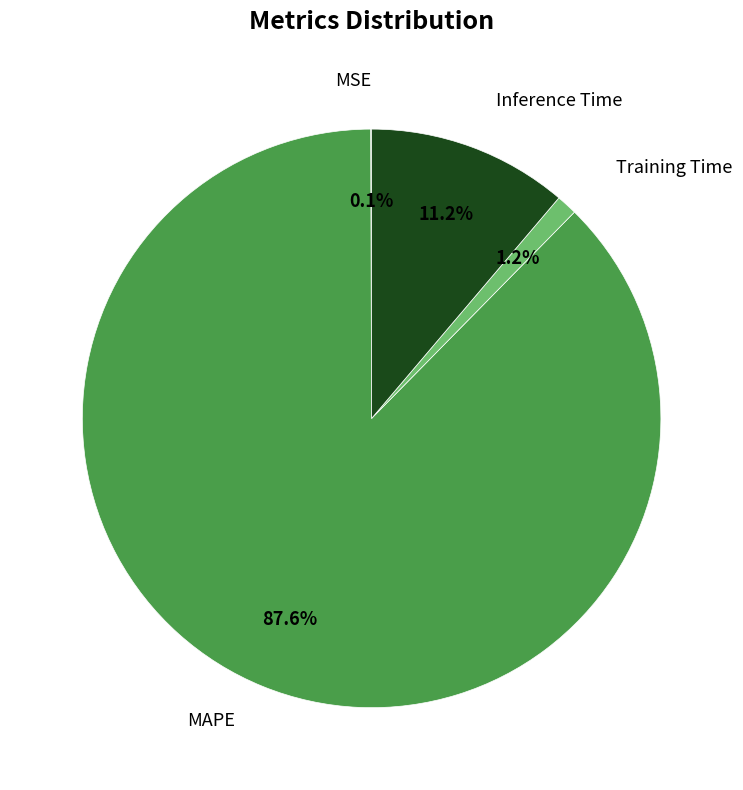

Does any single category account for the majority?

Yes